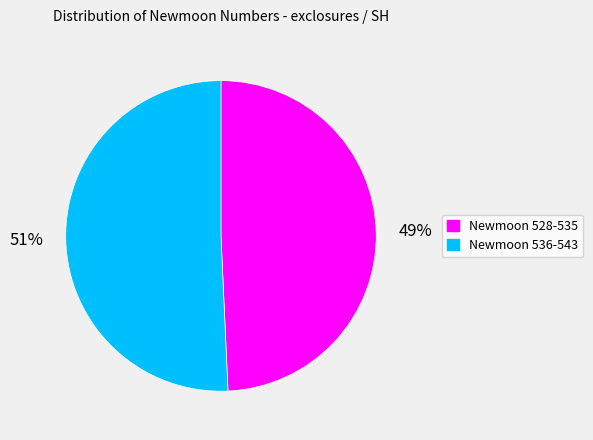

Is the sum of Newmoon 536-543 and Newmoon 528-535 greater than half?

Yes